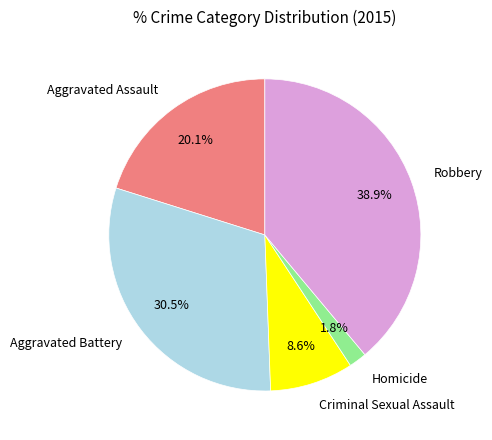

What is the smallest slice in the pie chart?

Homicide